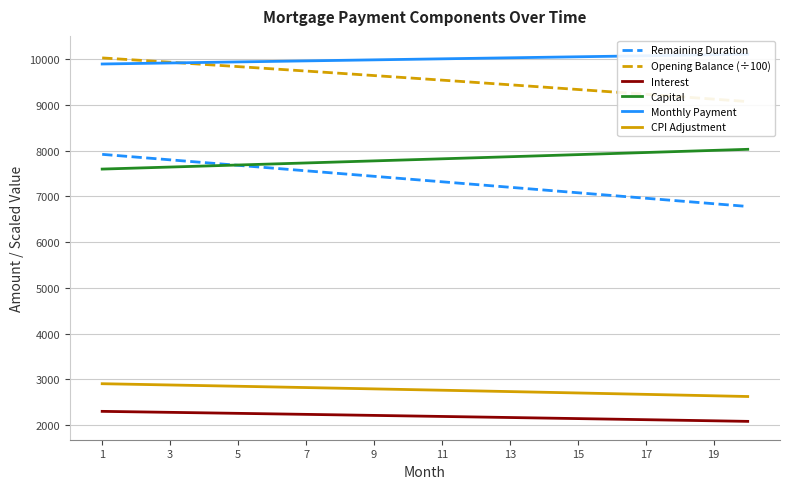

True or false: CPI Adjustment and Monthly Payment cross at least once.

False